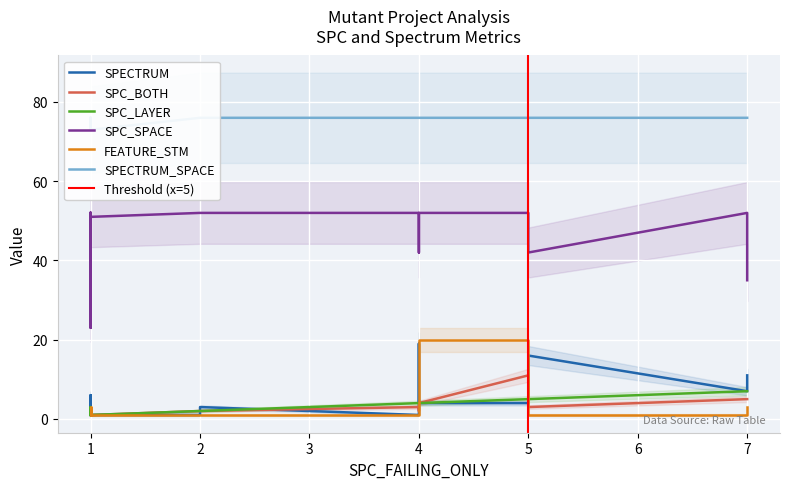

Reading left to right, list all the values displayed in this chart.

SPECTRUM: 1	6	2	16	7	1	1	3	4	19	1	2	4	5	1	3	1	3	11	2	7	3	5	4
SPC_BOTH: 1	1	1	3	5	1	1	2	4	4	3	2	1	1	2	1	1	1	5	1	2	3	1	11
SPC_LAYER: 1	1	1	5	7	1	1	2	4	4	4	2	1	1	2	3	1	1	7	1	4	4	1	5
SPC_SPACE: 52	42	52	42	52	52	35	52	52	42	52	52	42	52	52	23	51	51	35	42	52	52	52	52
FEATURE_STM: 1	1	1	1	1	1	3	1	20	1	1	1	1	1	1	1	1	1	3	1	1	1	1	20
SPECTRUM_SPACE: 76	76	76	76	76	76	76	76	76	76	76	76	76	76	76	73	73	76	76	76	76	76	76	76